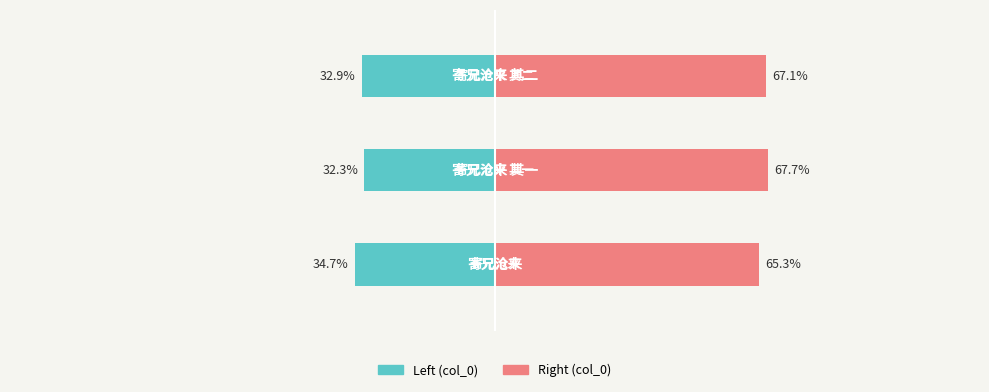

Does the chart contain stacked bars?

No